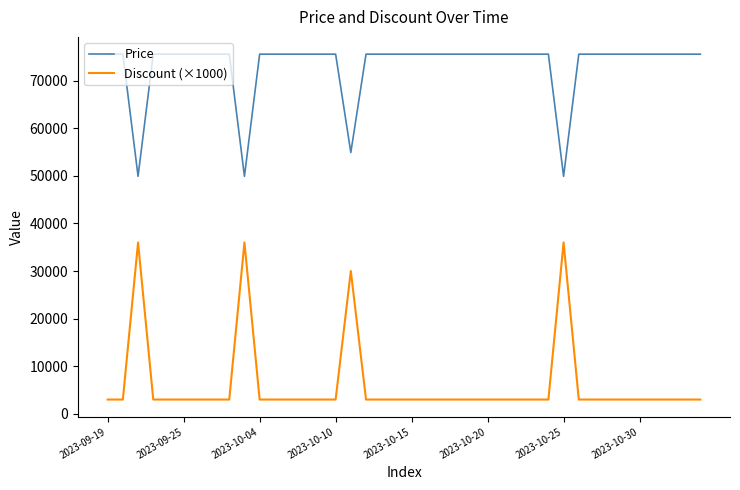

What is the difference between the second highest and second lowest values in the Discount (×1000) series?

33000